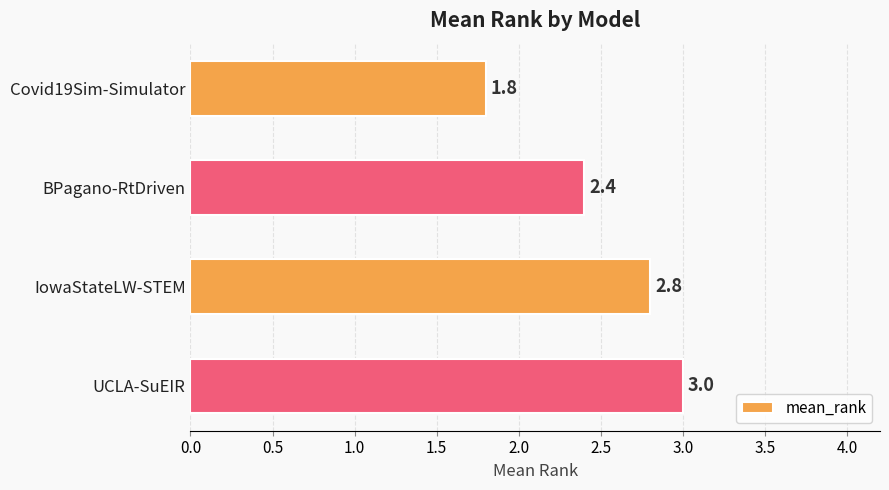

At which category does the chart reach its peak across all series?

UCLA-SuEIR